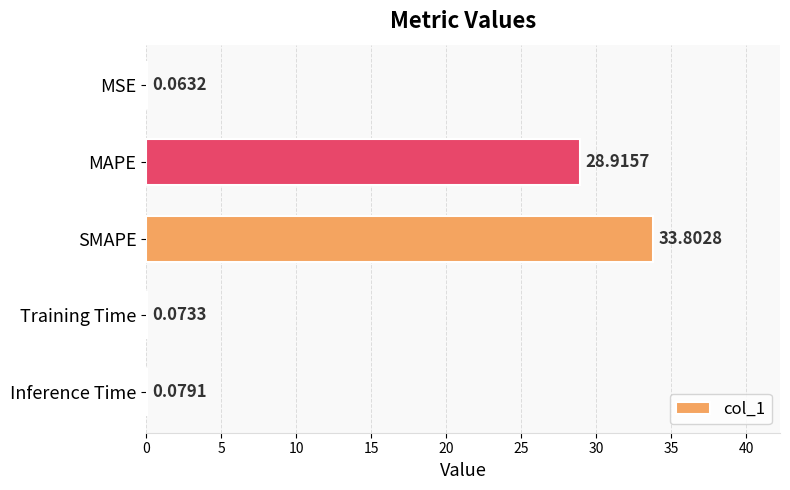

What is the sum of all values?

62.9